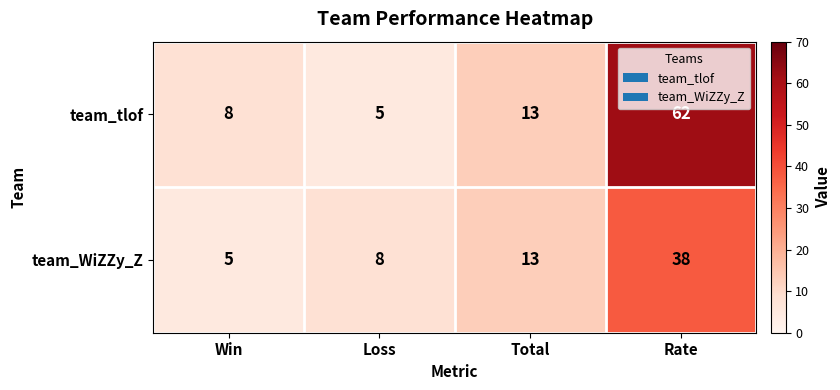

Reading left to right, extract all data points from this chart.

team_tlof: 8	5	13	62
team_WiZZy_Z: 5	8	13	38